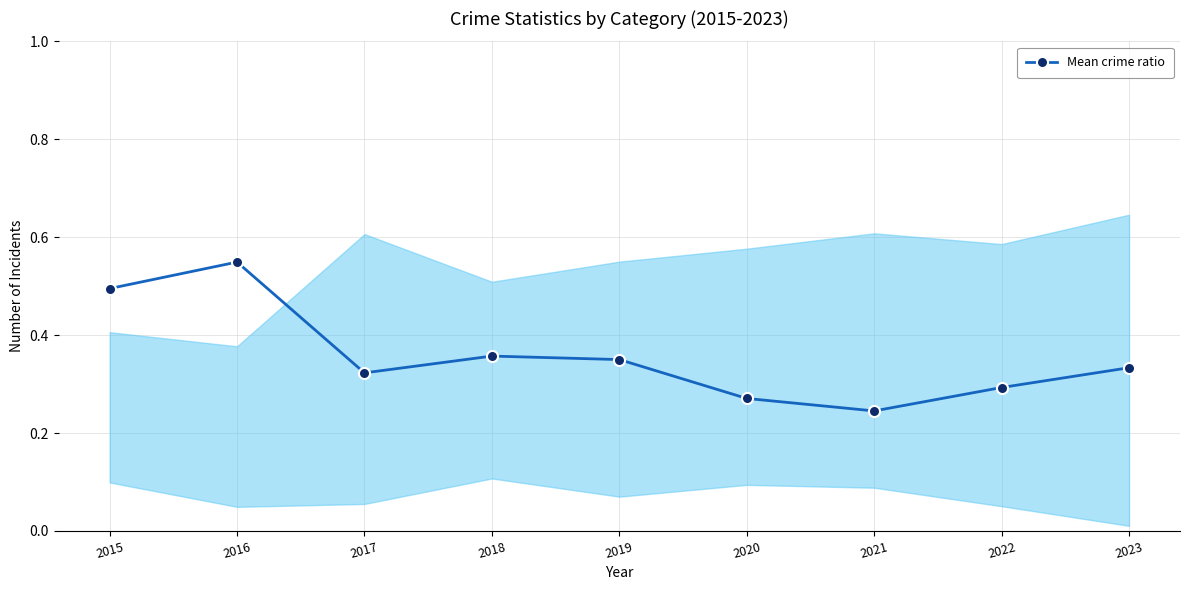

The value at 2022 is 0.3. True or false?

True